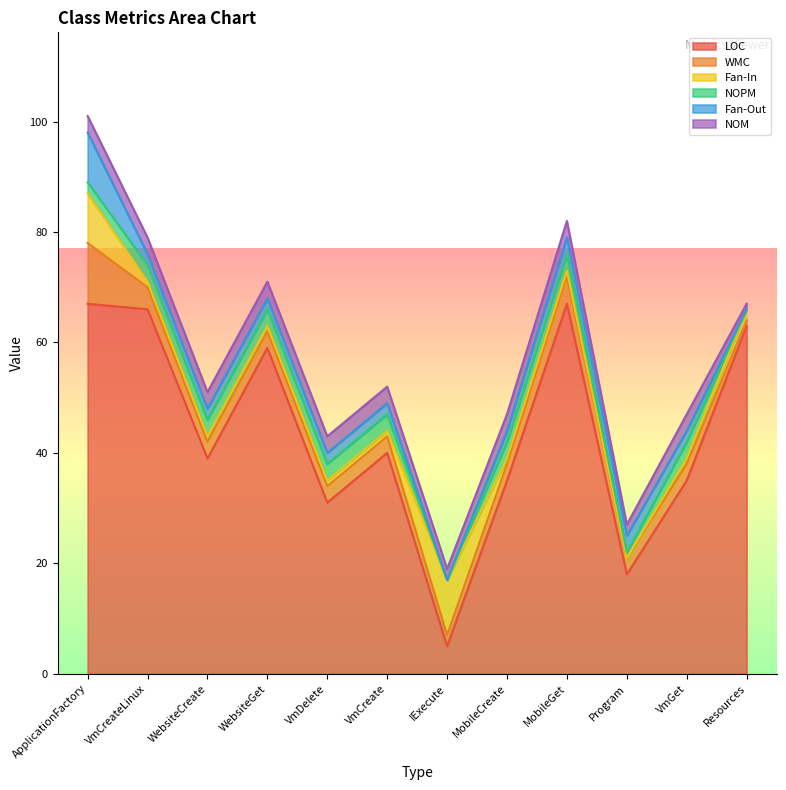

What is the label of the 9th point from the right?

WebsiteGet